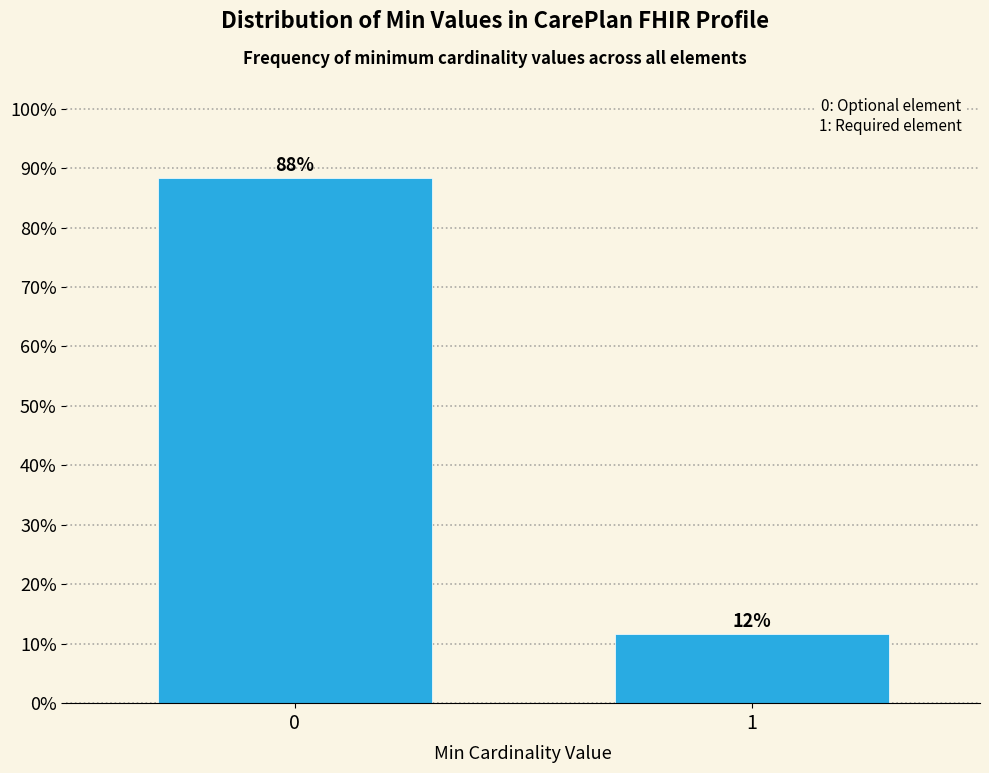

Are the bars horizontal?

No